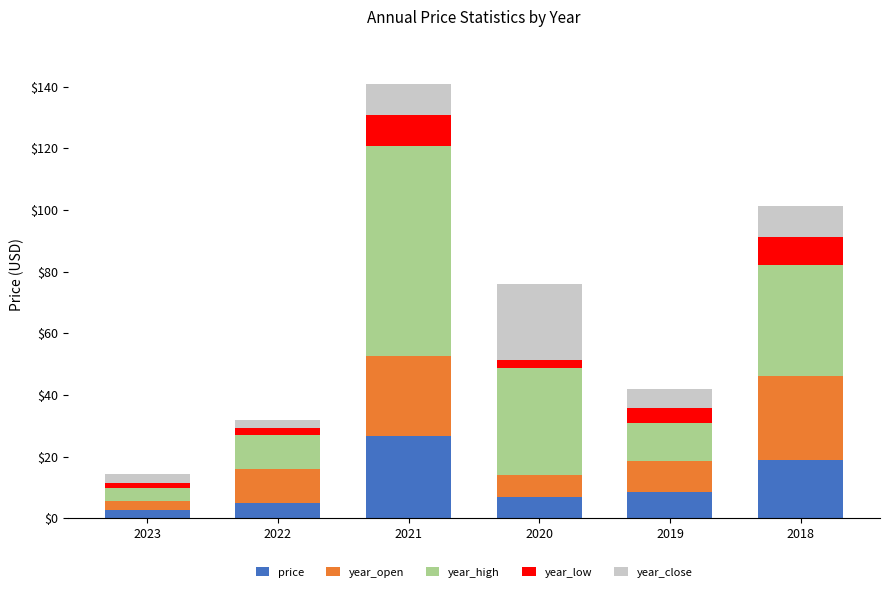

Reading right to left, list the values for the price series.

19.0	8.7	6.9	26.8	5.0	2.7